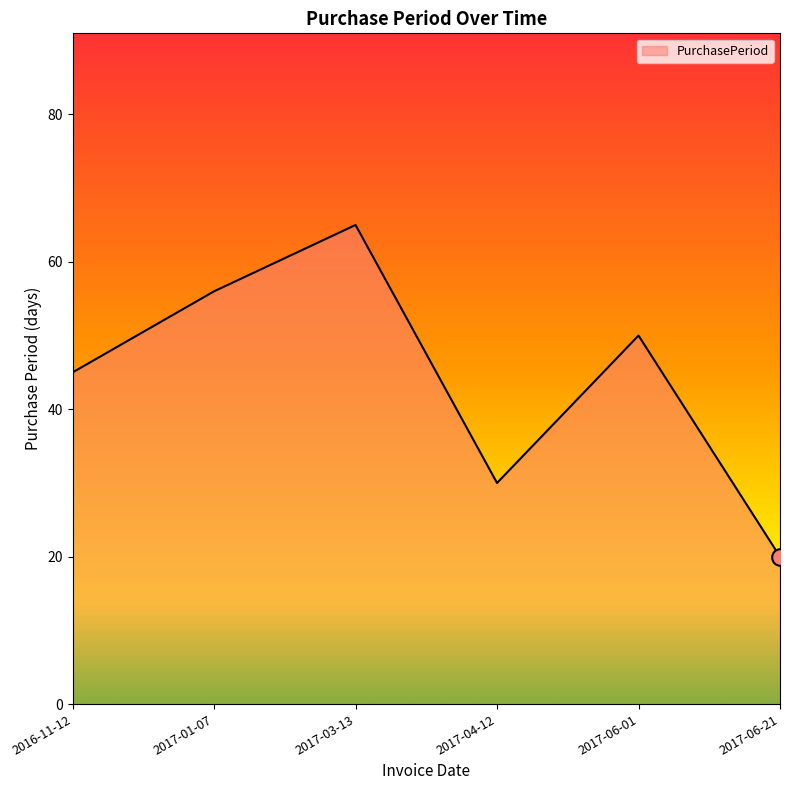

What is the smallest value displayed?

20